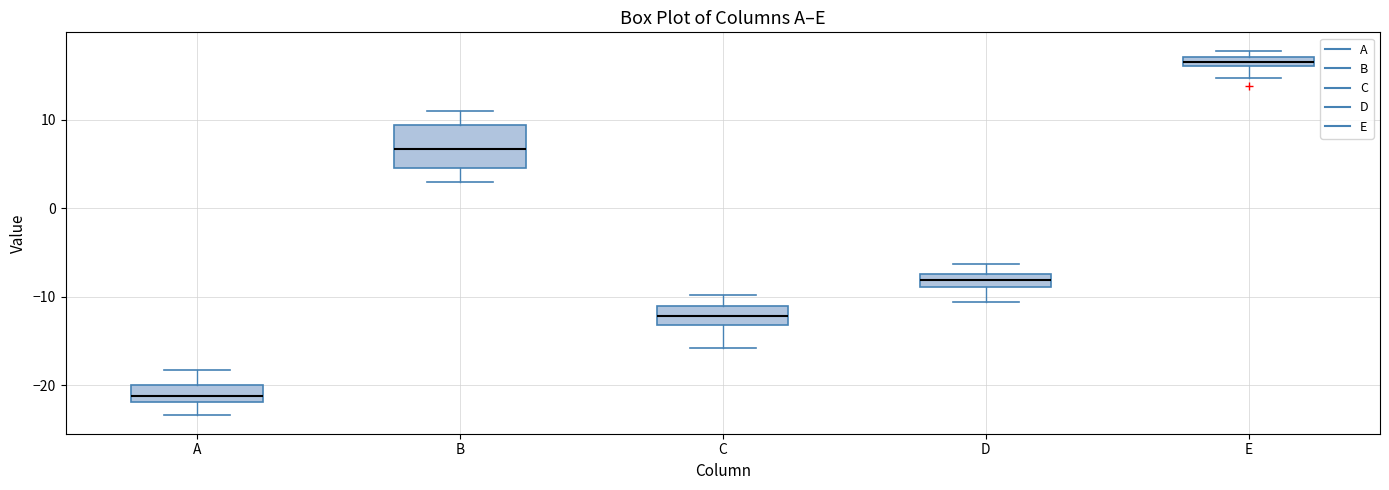

Which box has the lowest median line?

A